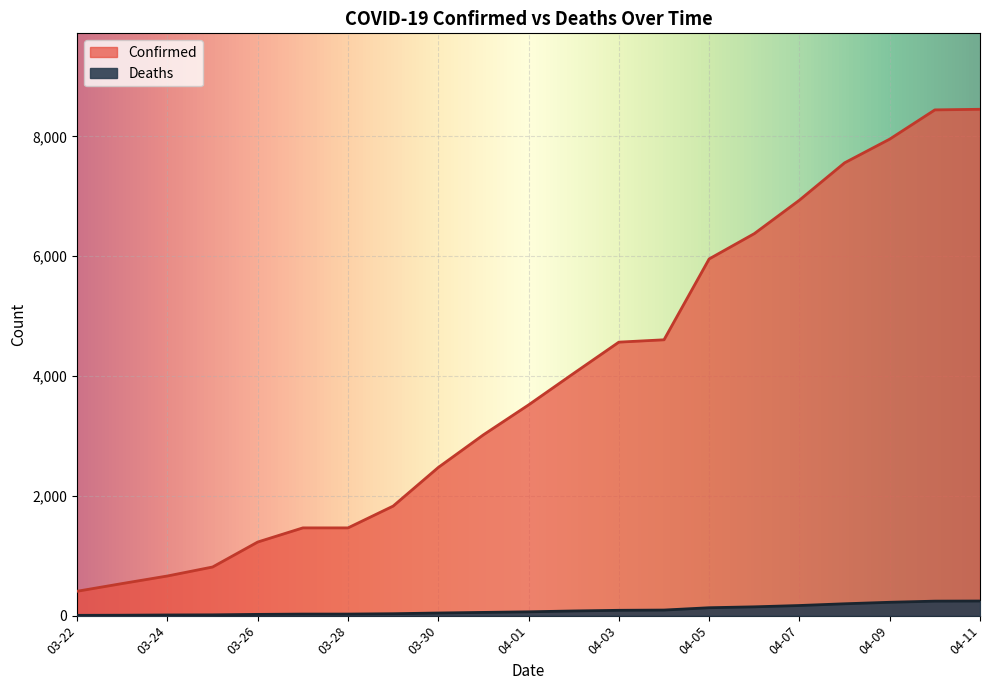

Reading left to right, what are all the values shown in this chart?

Confirmed: 03-22=407	03-23=536	03-24=662	03-25=812	03-26=1229	03-27=1465	03-28=1465	03-29=1829	03-30=2474	03-31=3019	04-01=3518	04-02=4045	04-03=4566	04-04=4605	04-05=5955	04-06=6377	04-07=6936	04-08=7559	04-09=7955	04-10=8443	04-11=8453
Deaths: 03-22=5	03-23=7	03-24=11	03-25=13	03-26=21	03-27=26	03-28=26	03-29=32	03-30=44	03-31=54	04-01=64	04-02=78	04-03=89	04-04=93	04-05=132	04-06=147	04-07=169	04-08=198	04-09=223	04-10=242	04-11=244